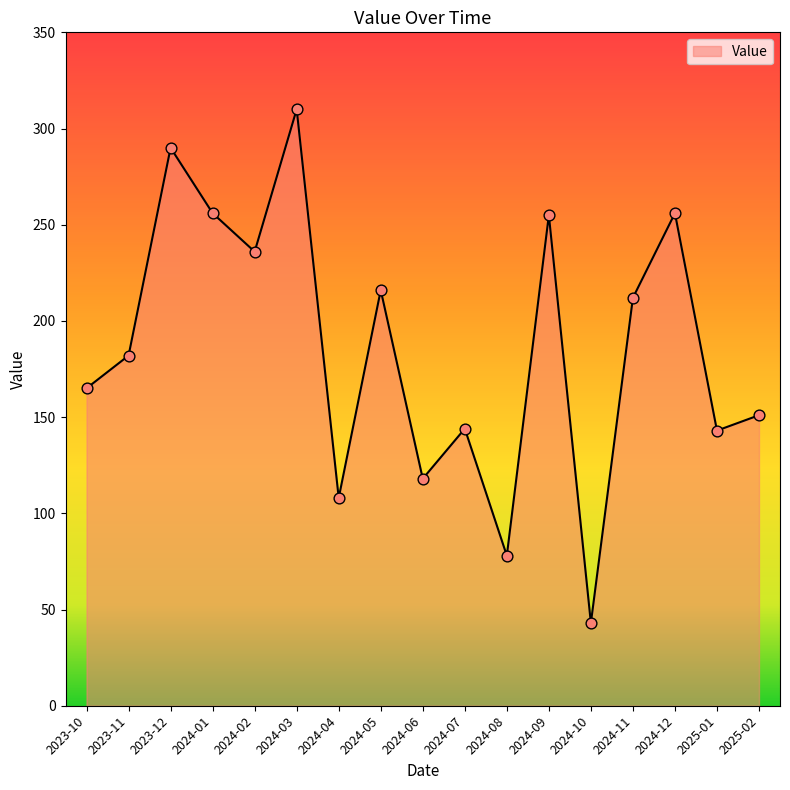

What is the change in value from 2023-12 to 2024-02?

-54